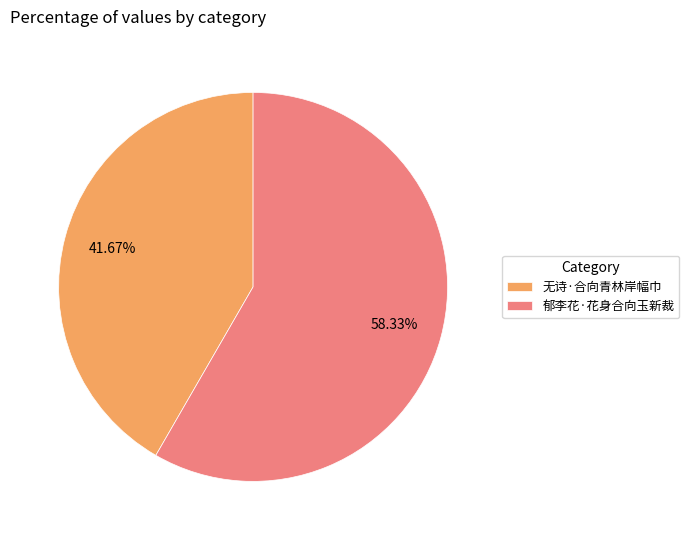

Which has a higher value, 郁李花·花身合向玉新裁 or 无诗·合向青林岸幅巾?

郁李花·花身合向玉新裁